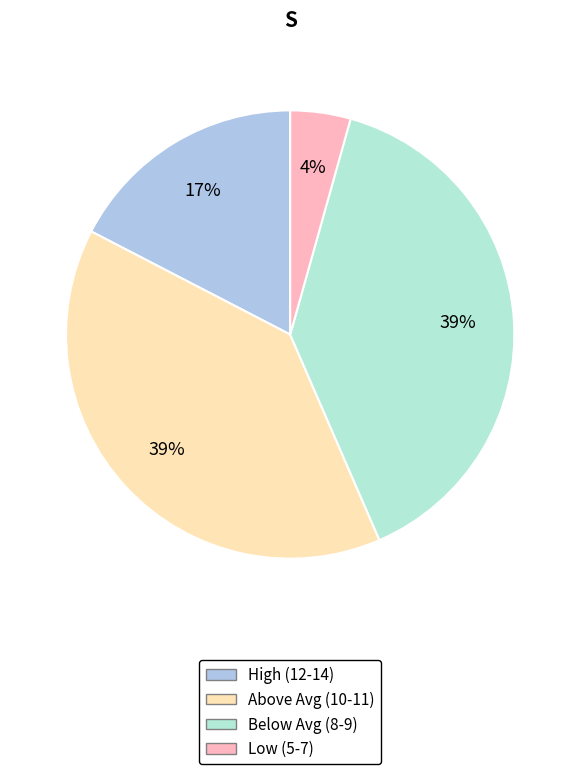

To the nearest percent, what is the average slice percentage?

25%